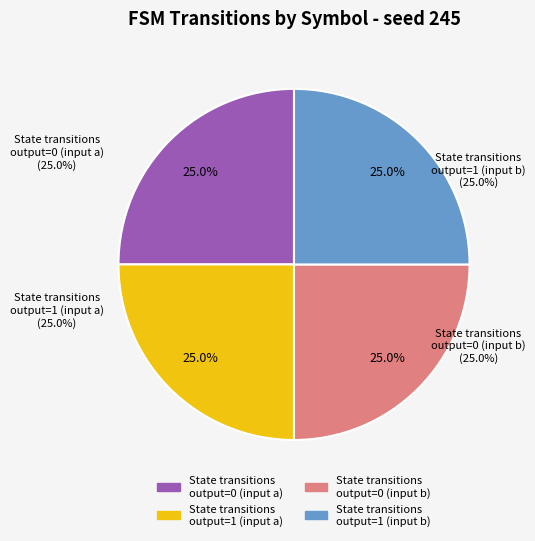

Is there a majority slice in this chart?

No